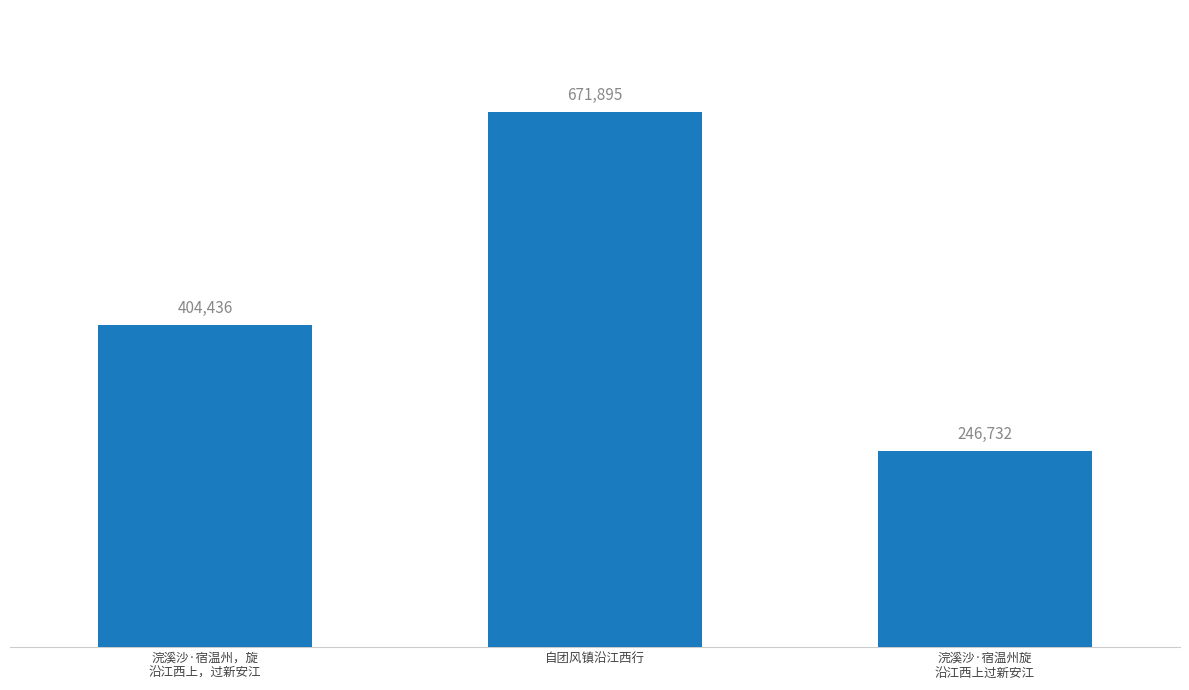

Count the number of categories in the chart.

3